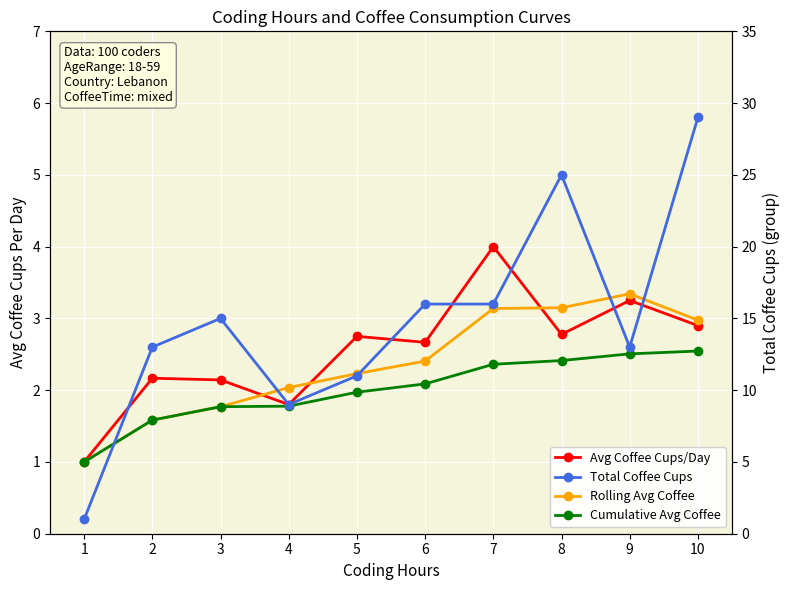

What is the difference between the Total Coffee Cups values at 7 and 8?

9.0